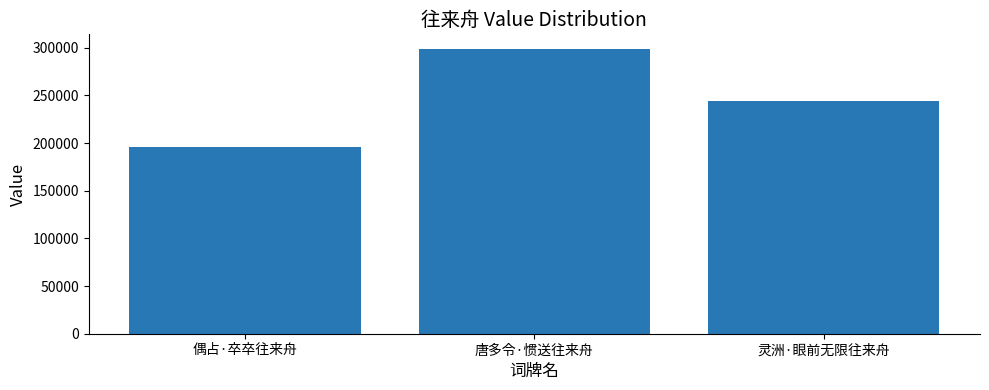

Are the bars grouped side by side (vs. stacked)?

No